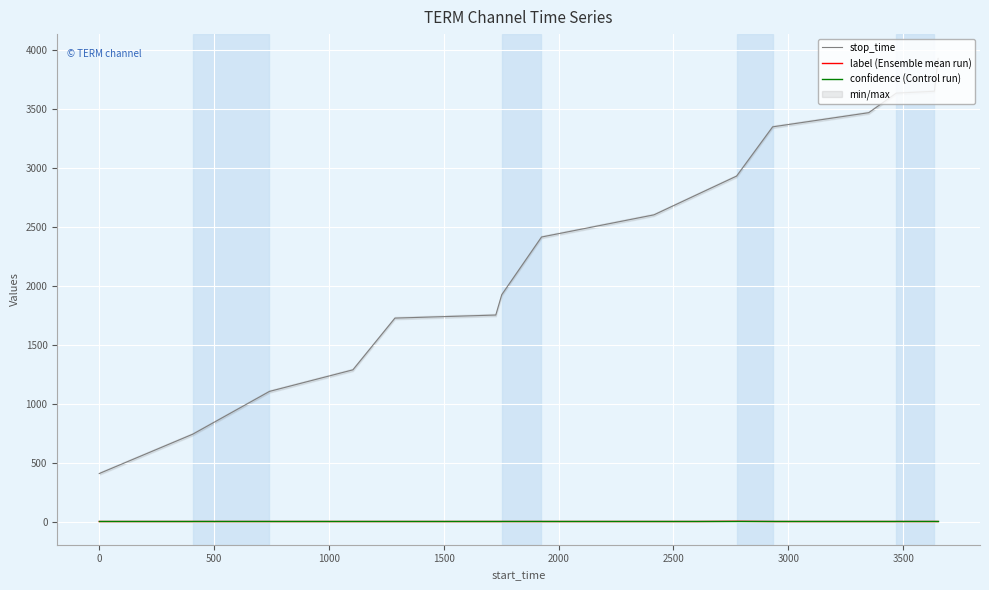

True or false: stop_time and label (Ensemble mean run) intersect in this chart.

False